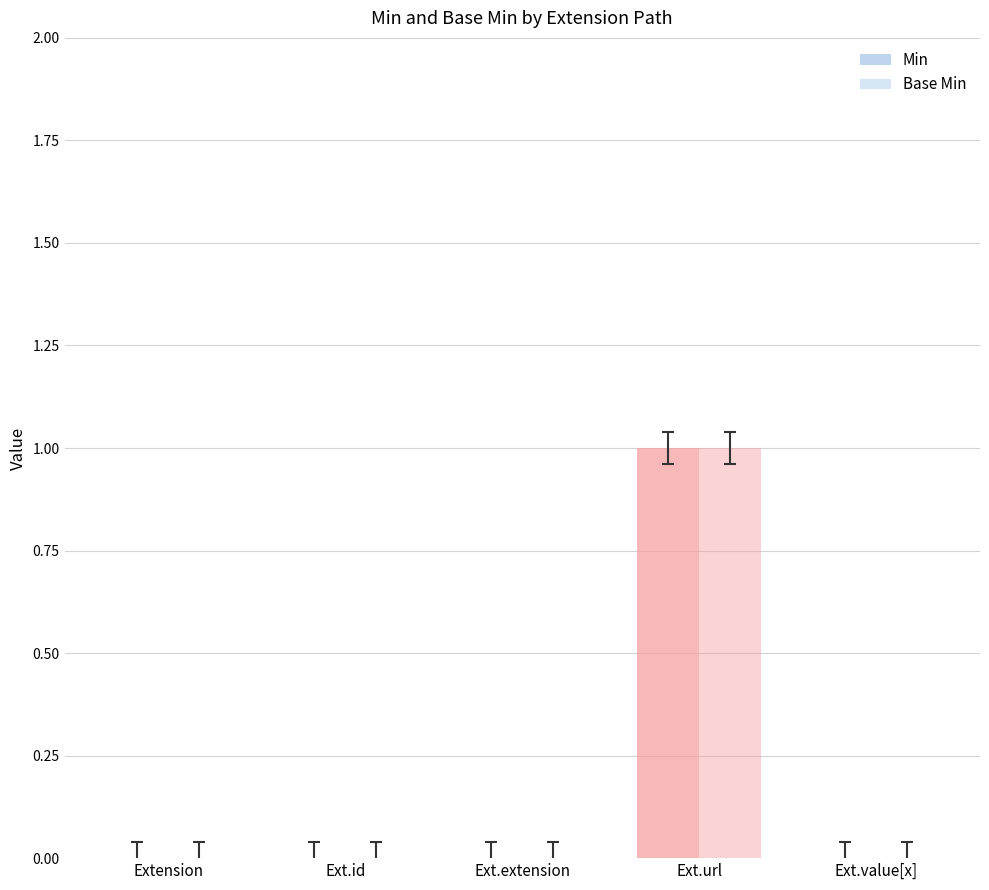

Are the bars horizontal?

No